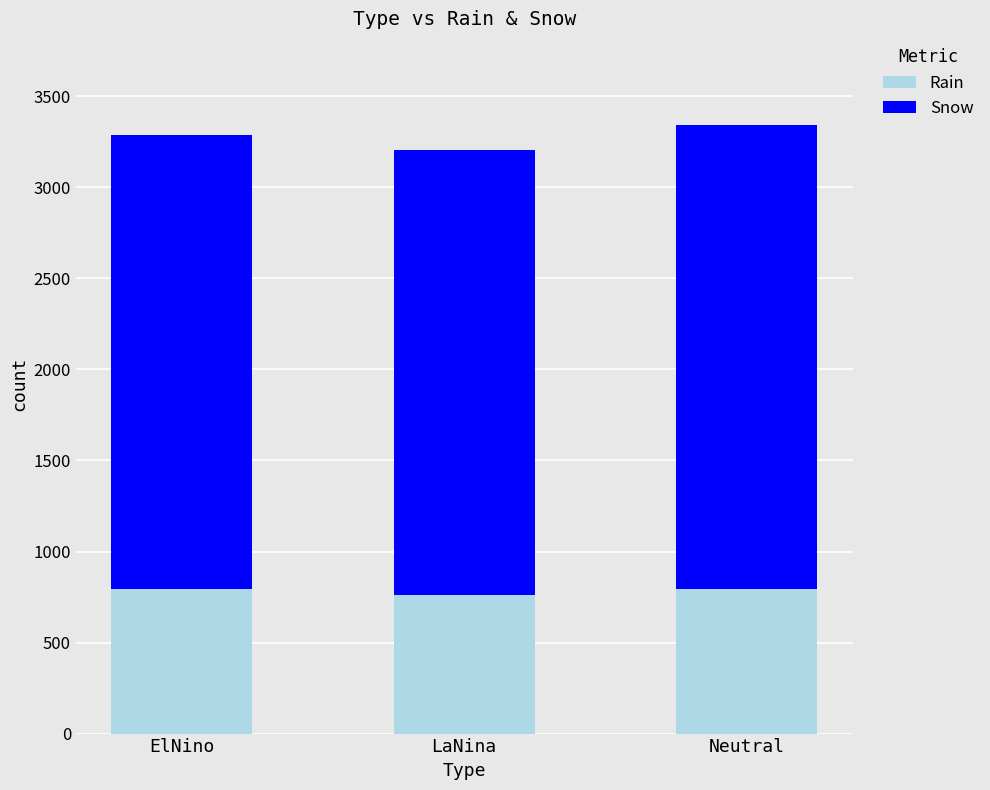

Where does the Rain series first go above 793?

ElNino